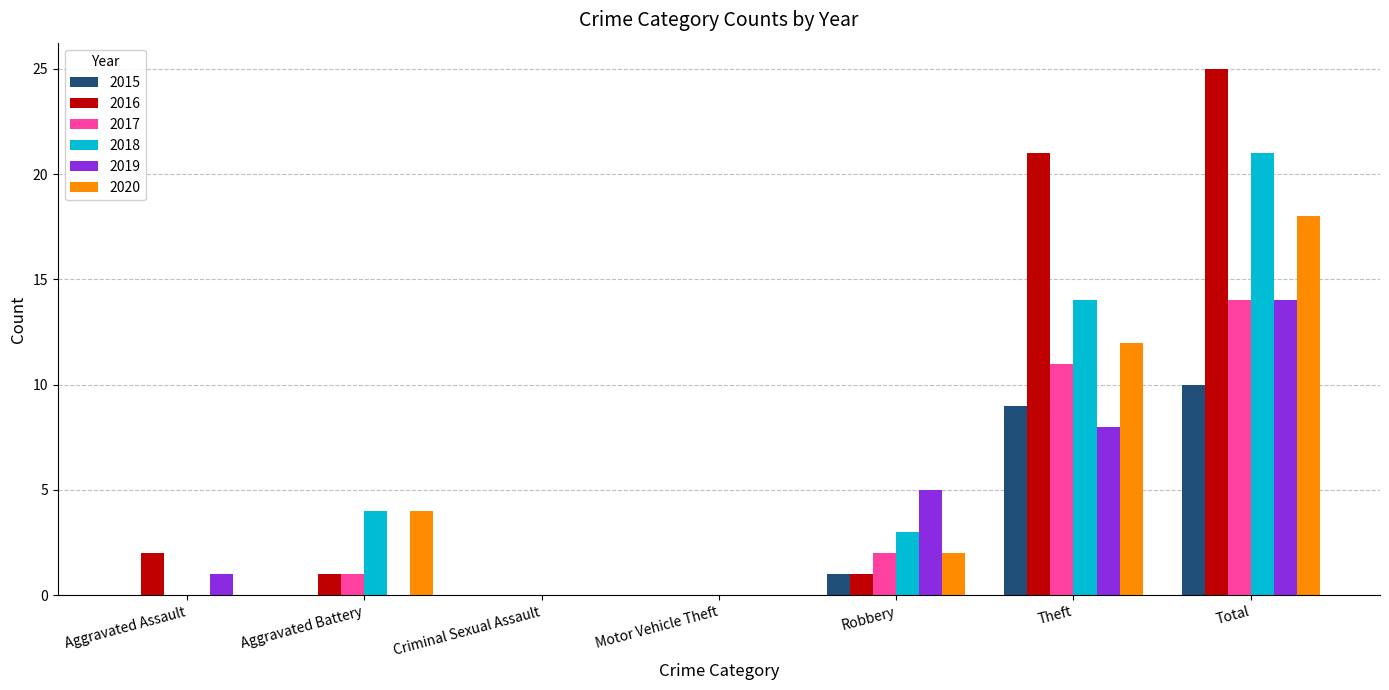

What is the sum of all 2019 values?

28